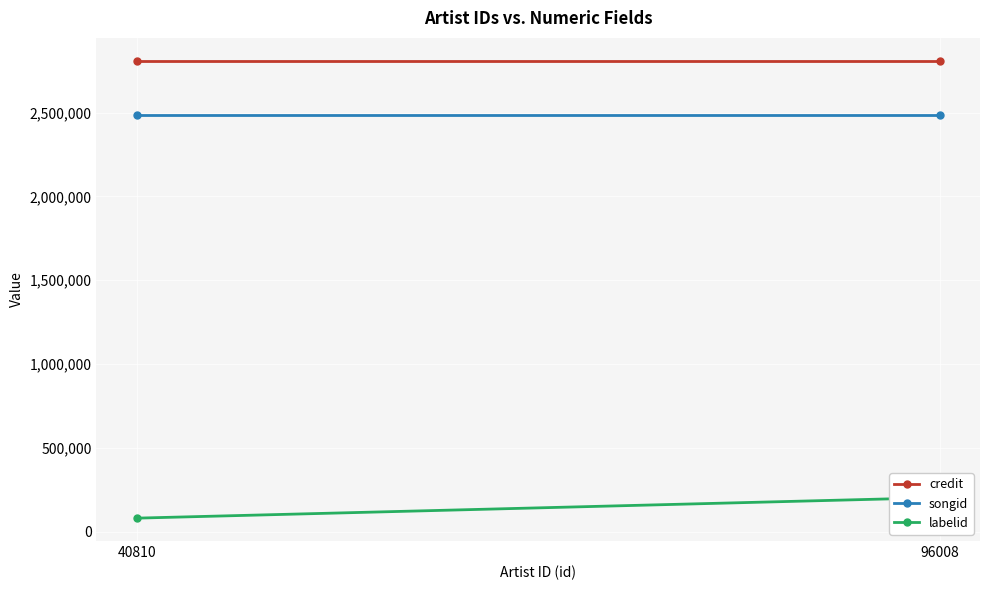

Where is labelid nearest to the value 141067?

40810